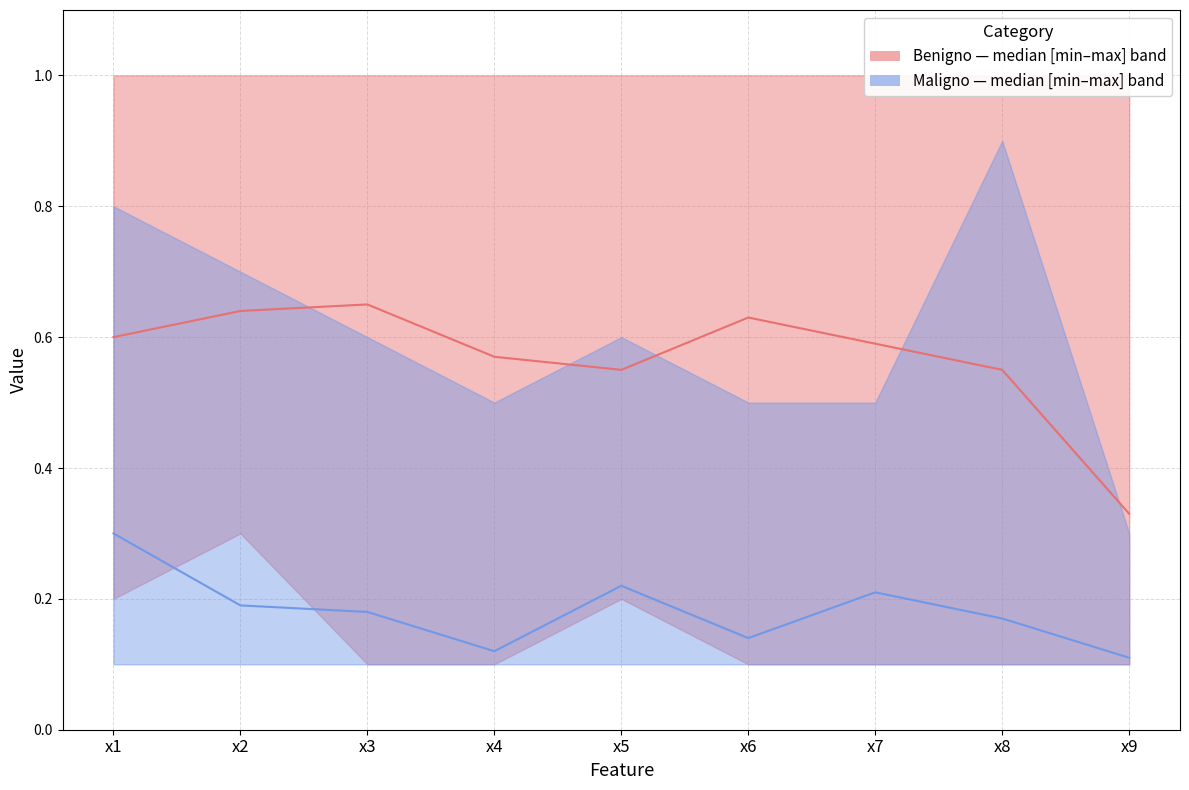

How many categories are shown in the chart?

9